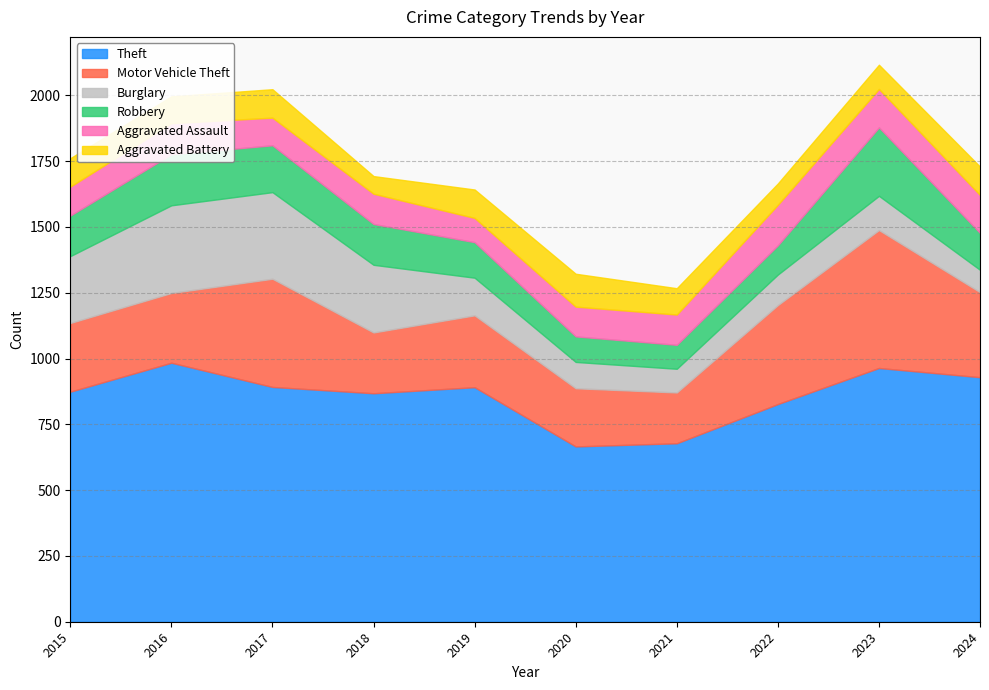

How many intersections are there between Burglary and Aggravated Battery?

3